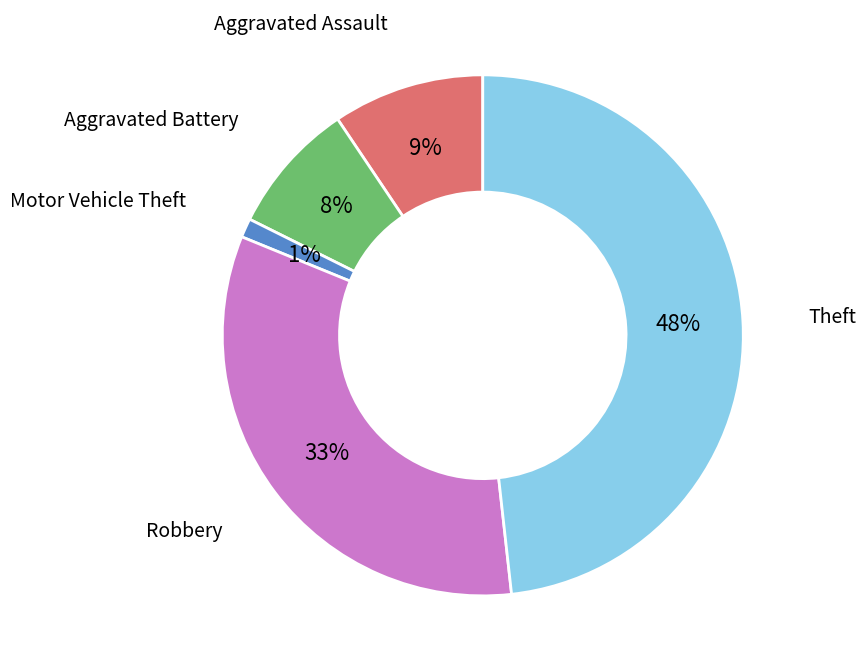

How many segments does this pie chart have?

5